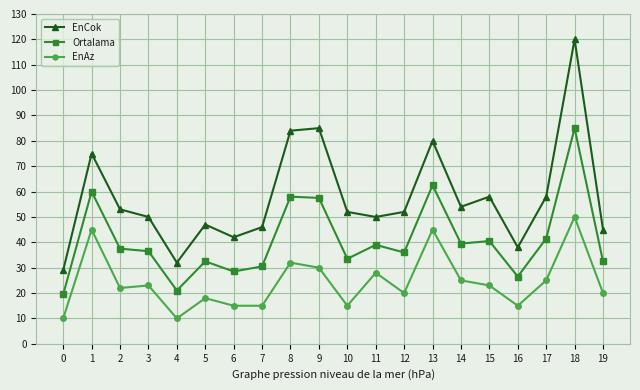

At which label is EnCok closest to 74?

1